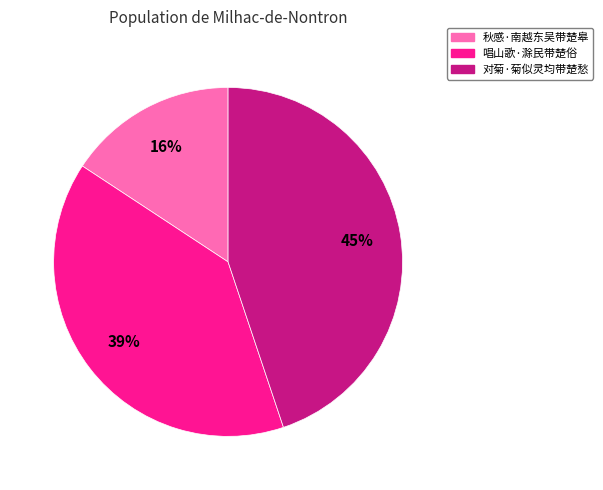

To the nearest percent, what portion does 秋感·南越东吴带楚皋 represent?

16%